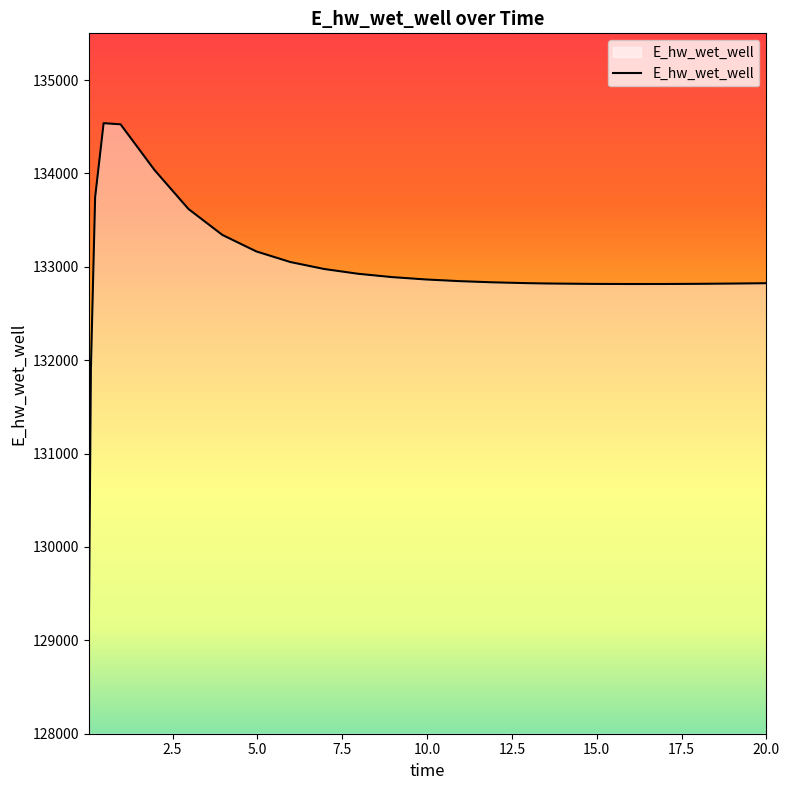

What is the smallest value displayed?

129036.8